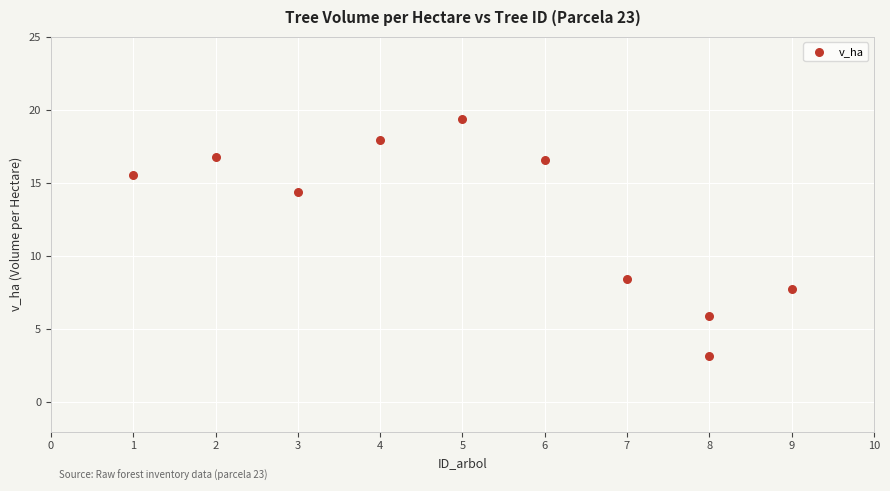

What is the average X value?

5.3